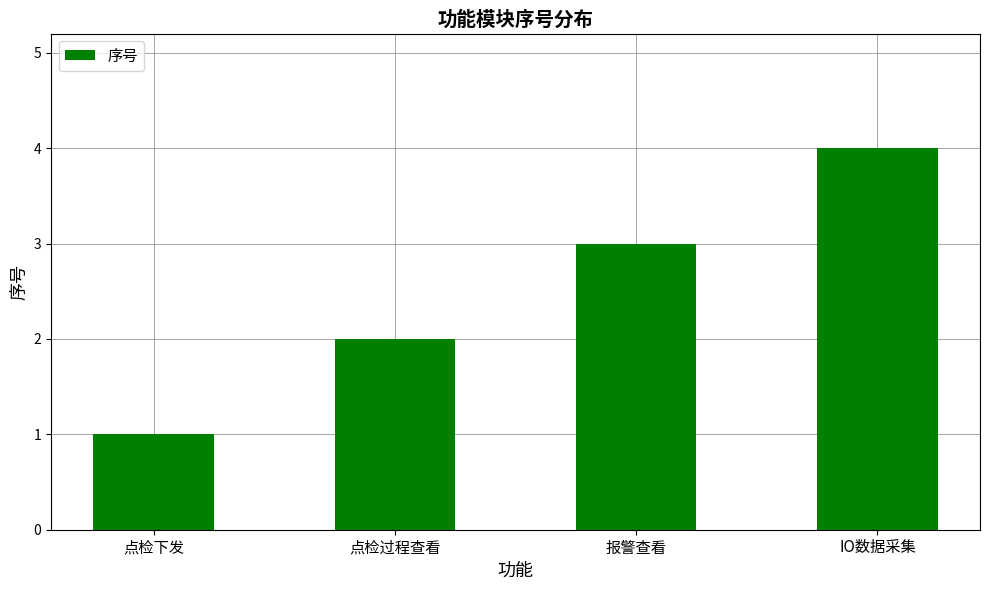

Count the number of categories in the chart.

4